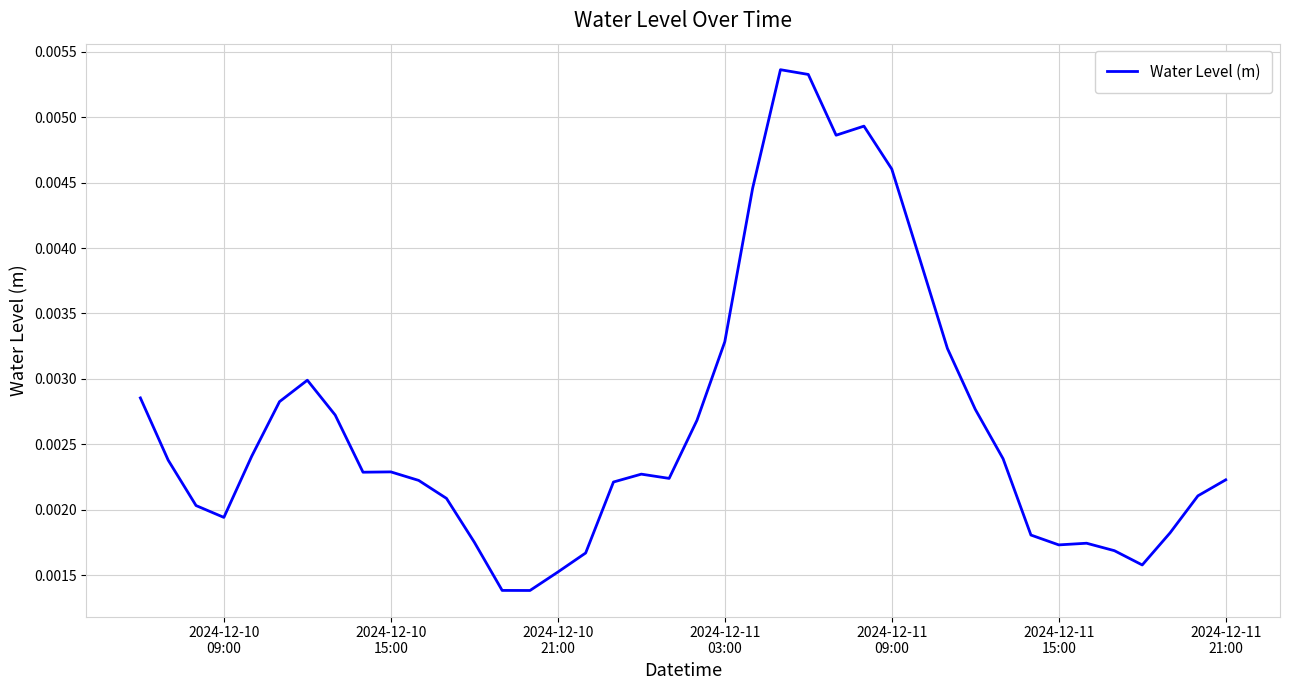

Is this an area chart (filled region under the line)?

No